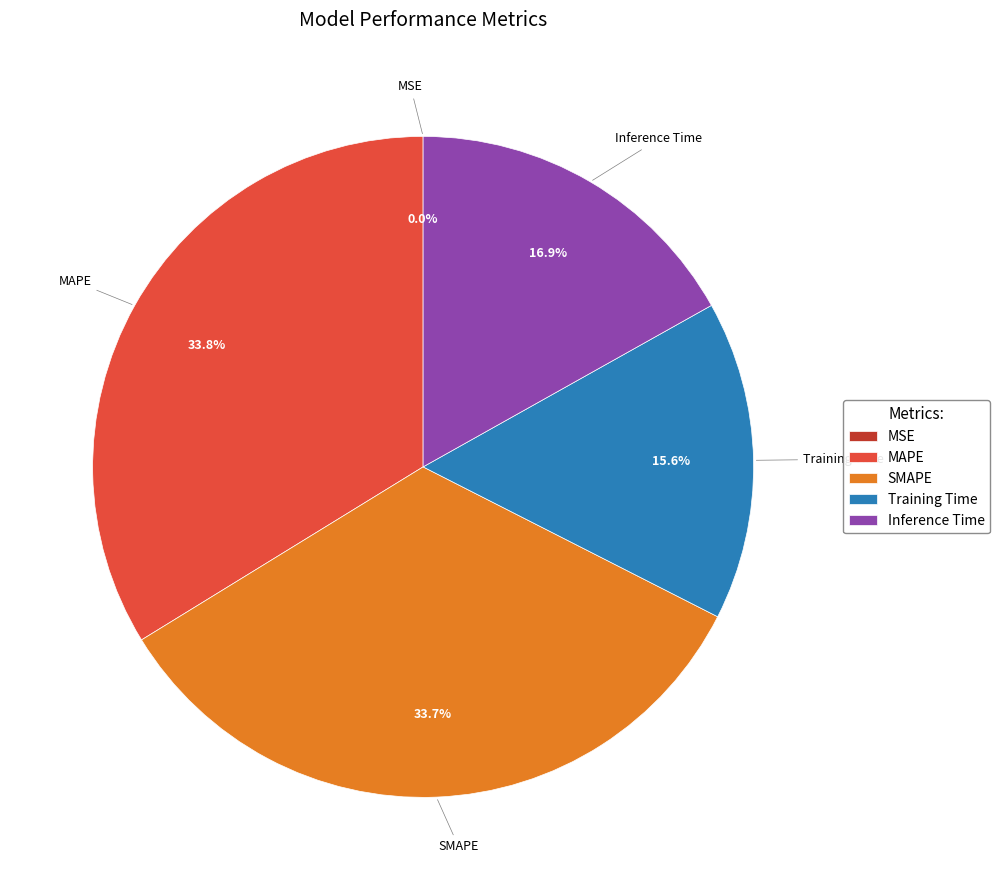

What percentage is NOT represented by MAPE?

66.2%